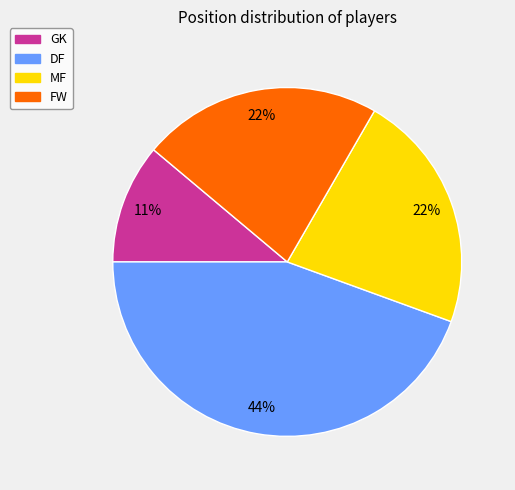

How many segments does this pie chart have?

4